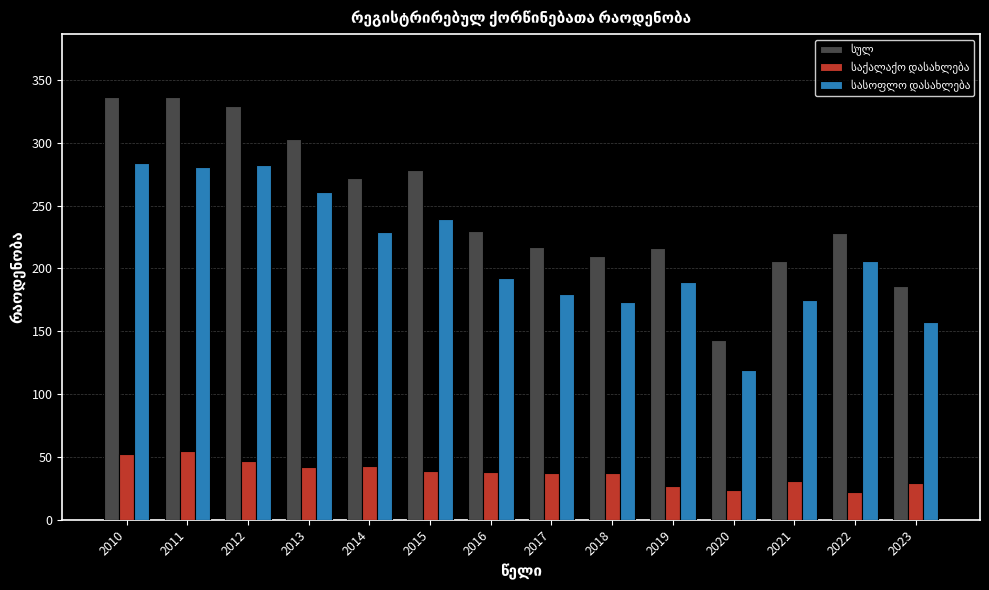

What is the total value across all series at 2023?

372